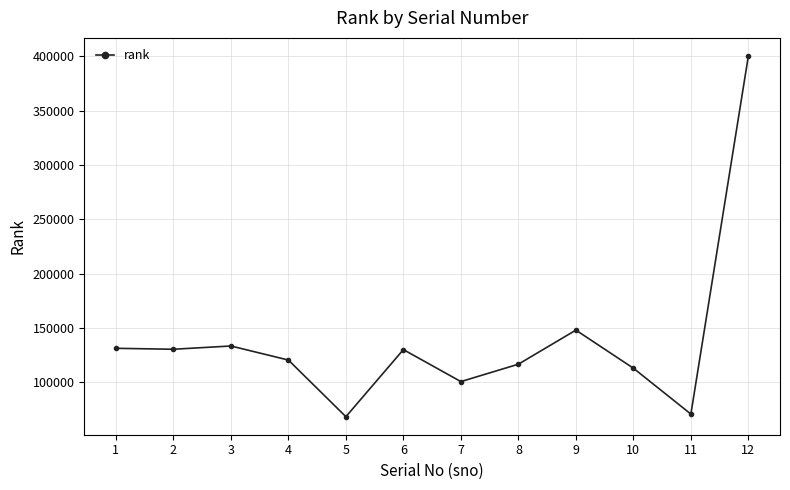

What is the value of the 12th point from the left?

400254